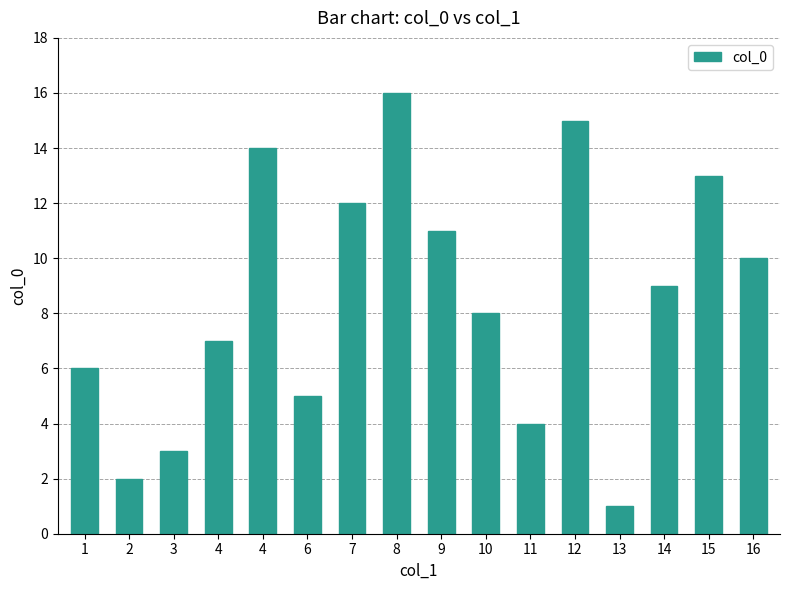

At which category does the chart reach its peak across all series?

8